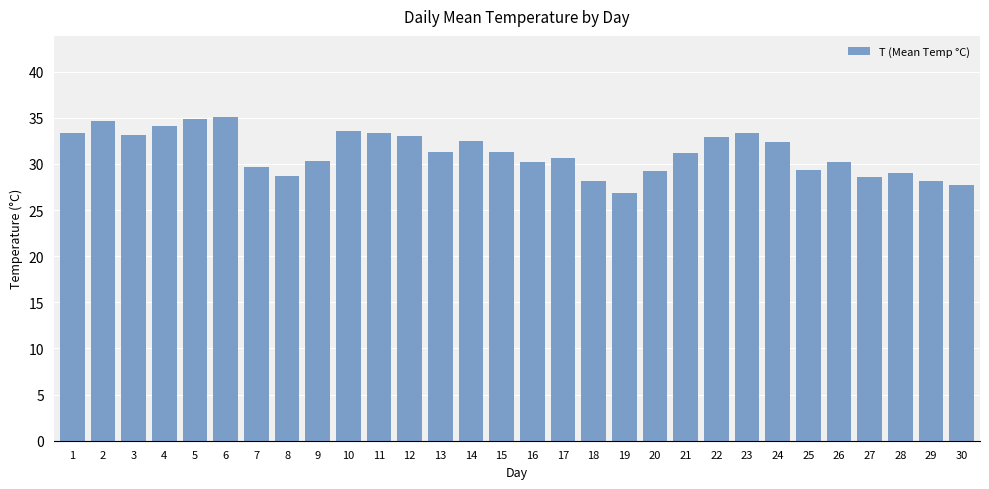

Are the bars grouped side by side (vs. stacked)?

No